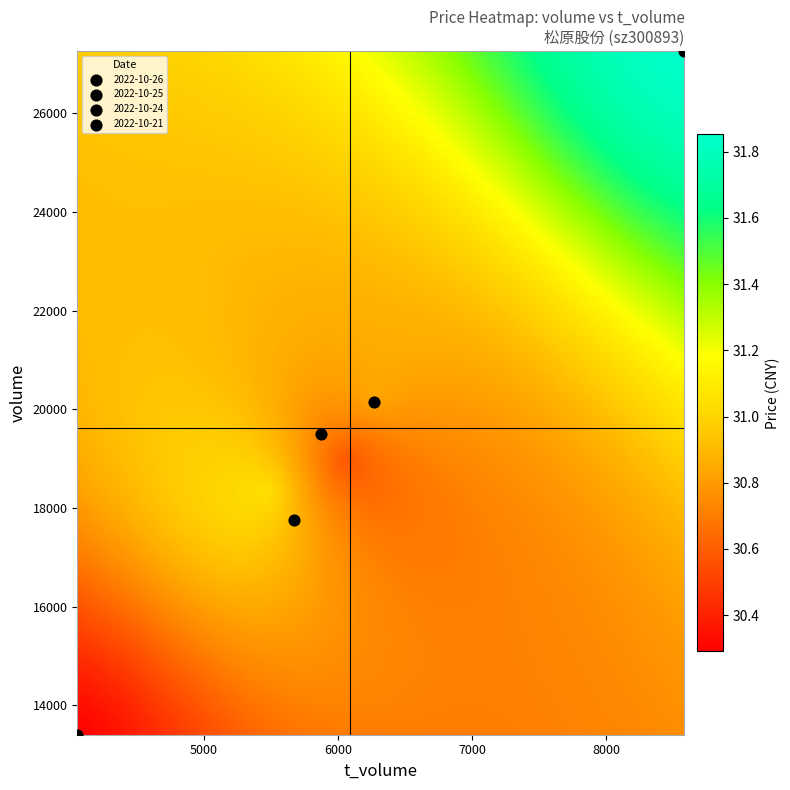

Is it true that 2022-10-27 equals 13.0 at price?

False